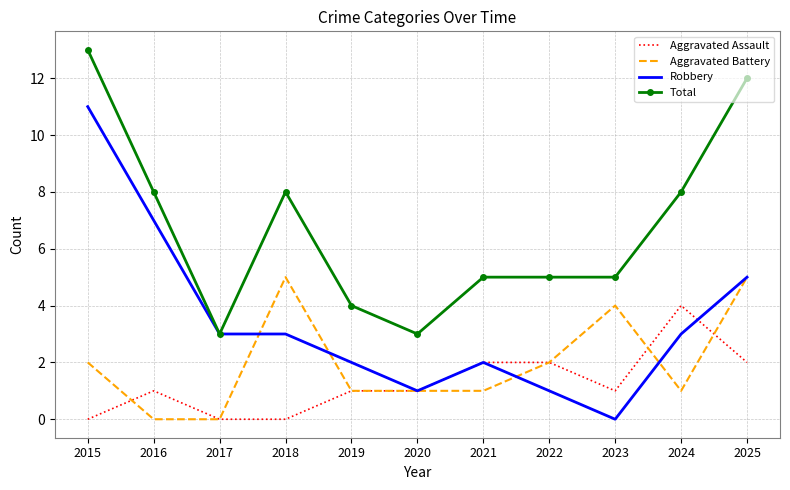

What is the maximum value shown in the chart?

13